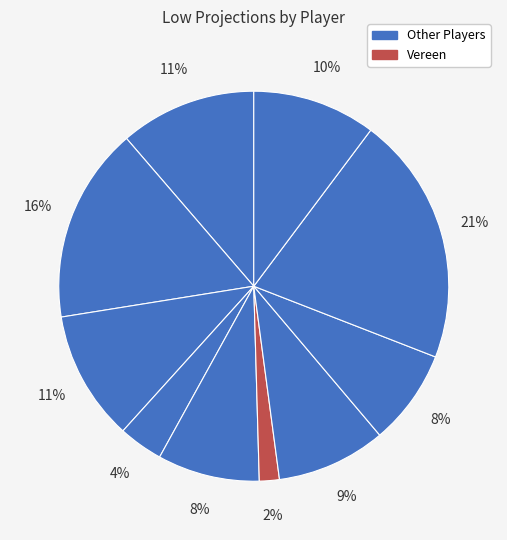

Count the number of slices in the pie.

10